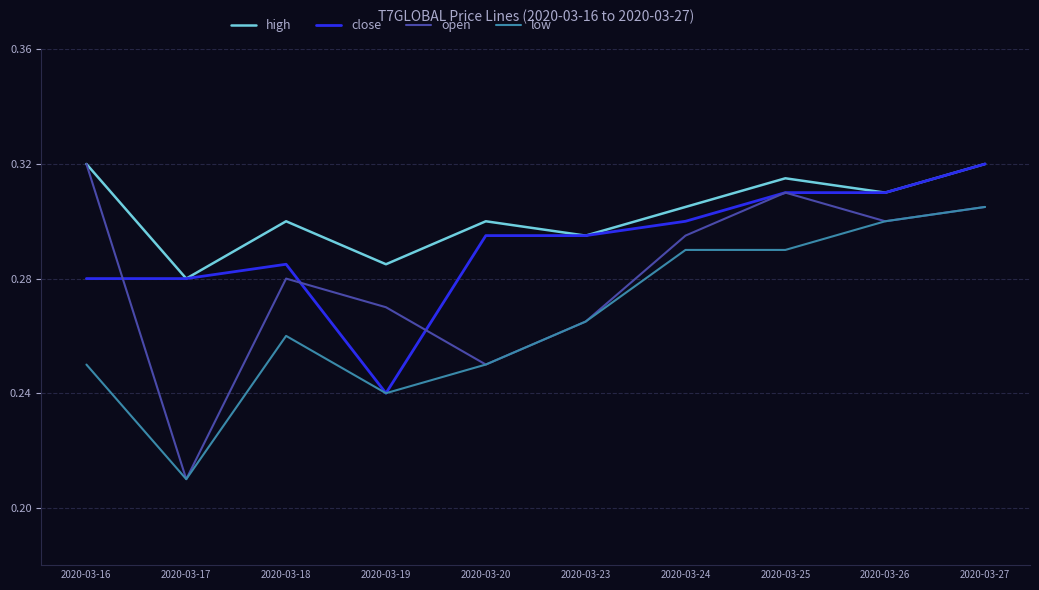

List the series in order of their overall mean, lowest first.

low, open, close, high